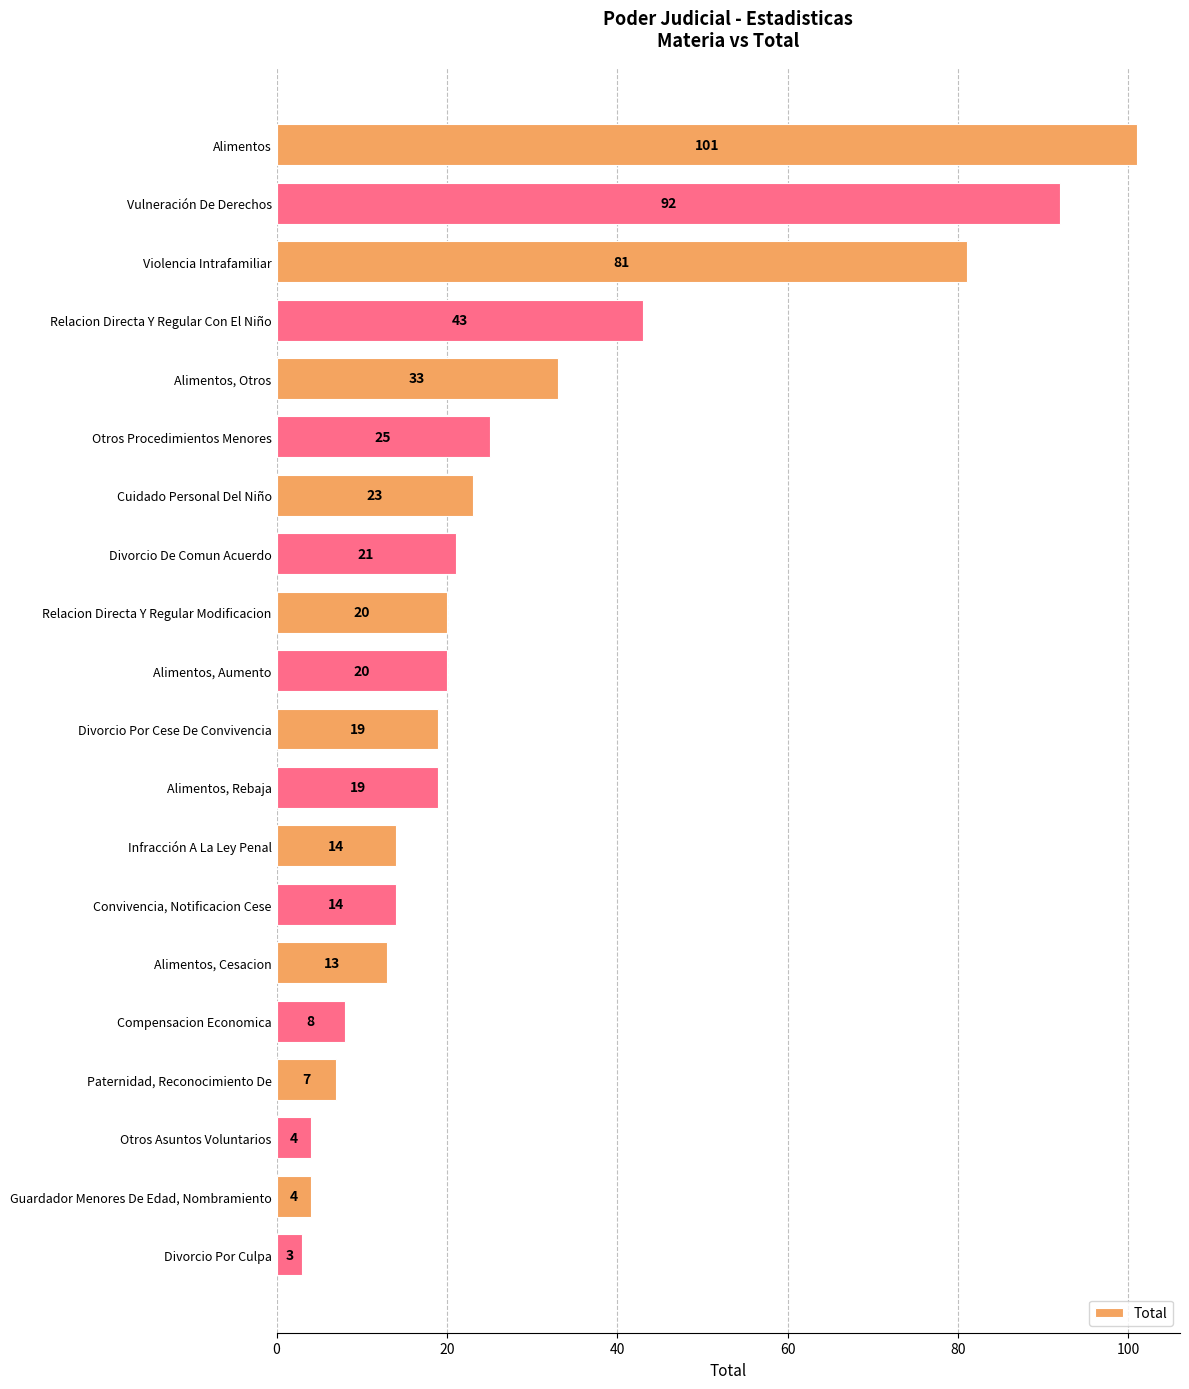

Reading top to bottom, transcribe all the data shown in this chart.

101	92	81	43	33	25	23	21	20	20	19	19	14	14	13	8	7	4	4	3